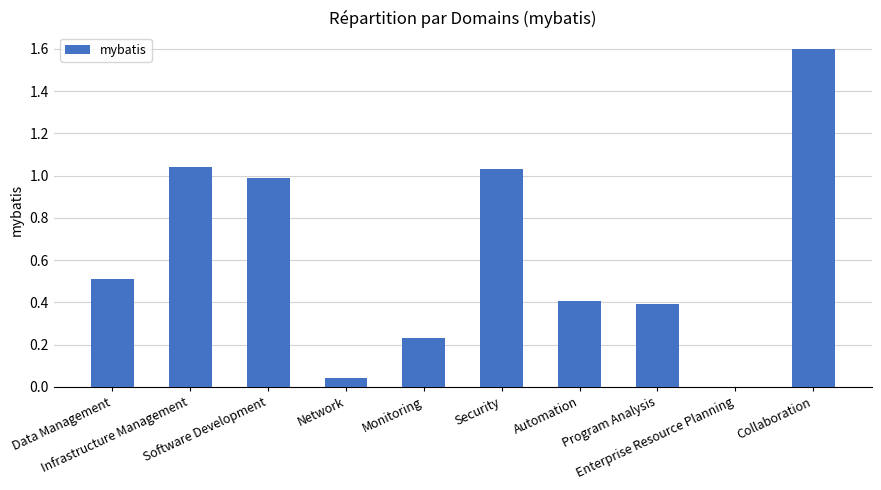

How many data points does each series have?

10